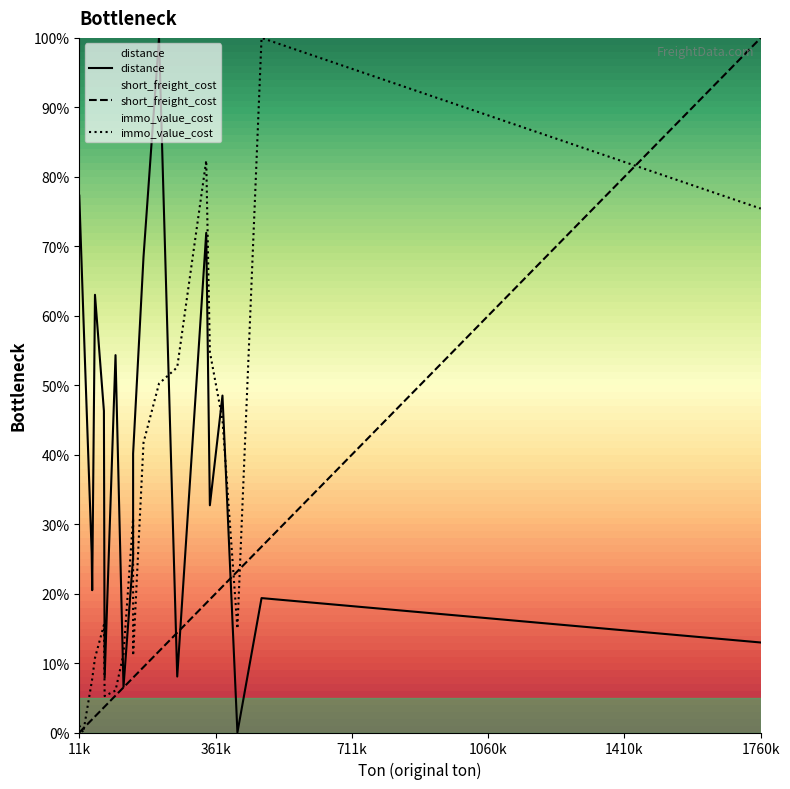

Does the chart have visible grid lines?

No